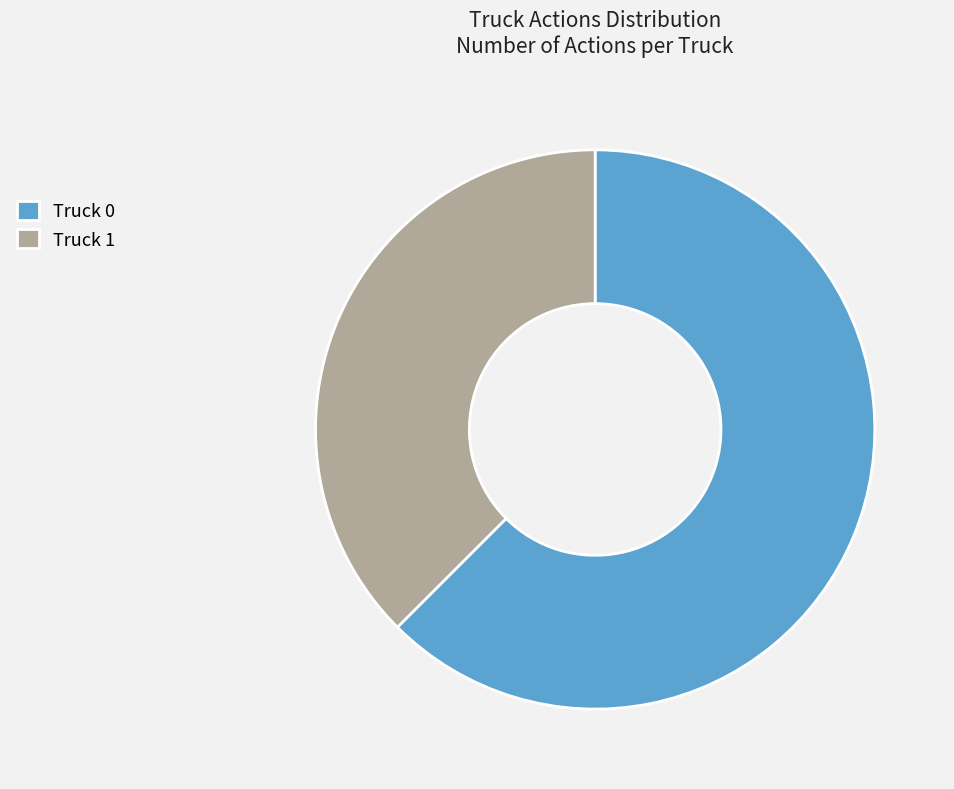

Is there a majority slice in this chart?

Yes